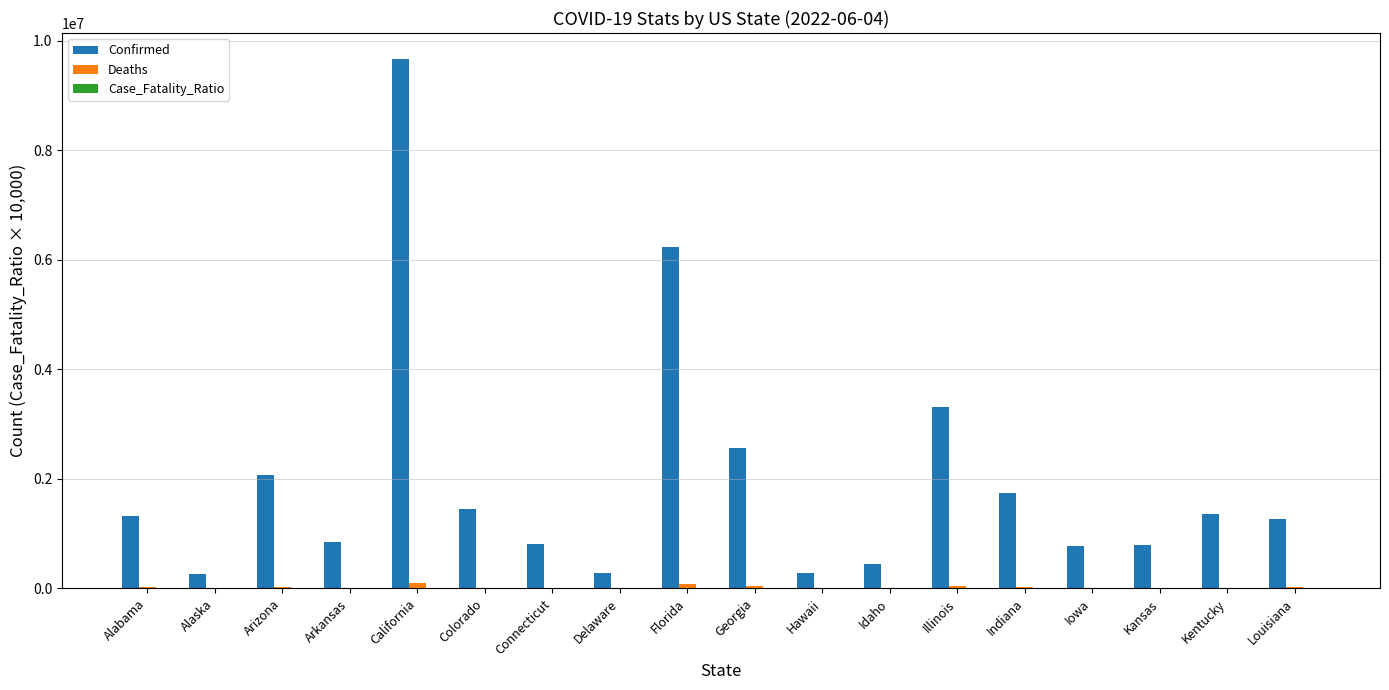

Does the chart contain stacked bars?

No